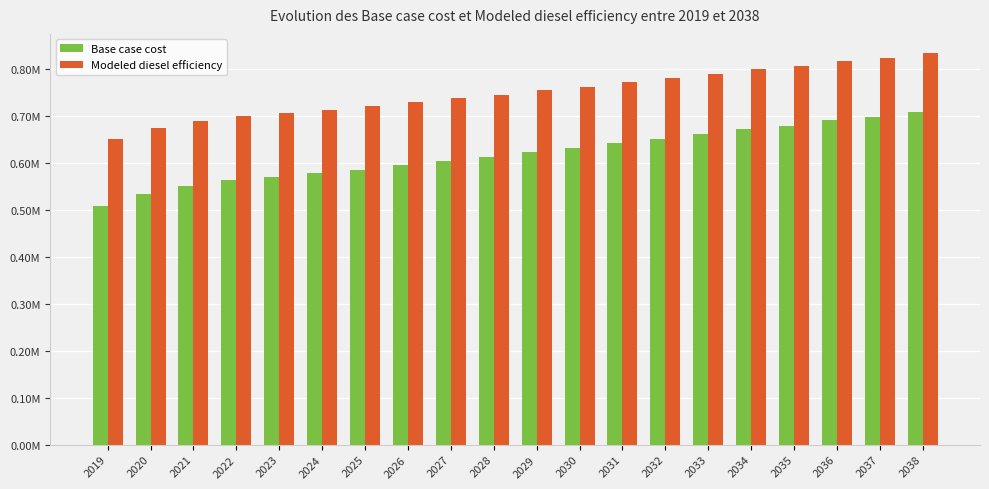

Reading right to left, what are all the values shown in this chart?

Base case cost: 709077.6	698481.1	690384.9	678922.6	672750.5	661288.2	651680.2	641083.8	630487.4	623374.3	611840.8	604808.2	596017.4	585468.4	577556.7	570499.0	562575.4	550191.8	533439.1	508751.1
Modeled diesel efficiency: 832764.3	823131.2	815770.9	805350.6	799739.7	789319.4	780584.9	770951.8	761318.7	754852.3	744367.3	737973.9	729982.3	720392.3	713199.8	706783.7	699580.5	688322.7	673093.0	650649.3